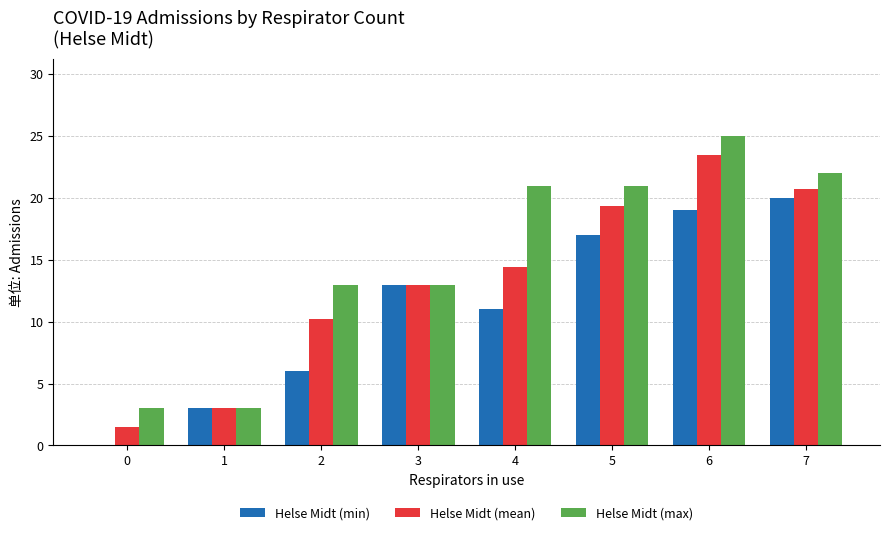

What are all the series names shown in the legend?

Helse Midt (min), Helse Midt (mean), Helse Midt (max)